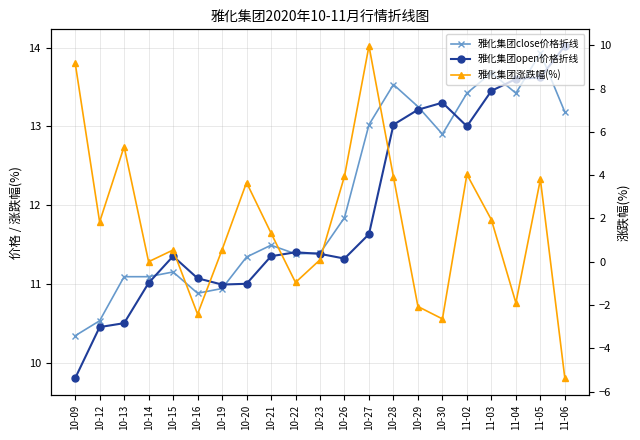

What are all the series names shown in the legend?

雅化集团close价格折线, 雅化集团open价格折线, 雅化集团涨跌幅(%)